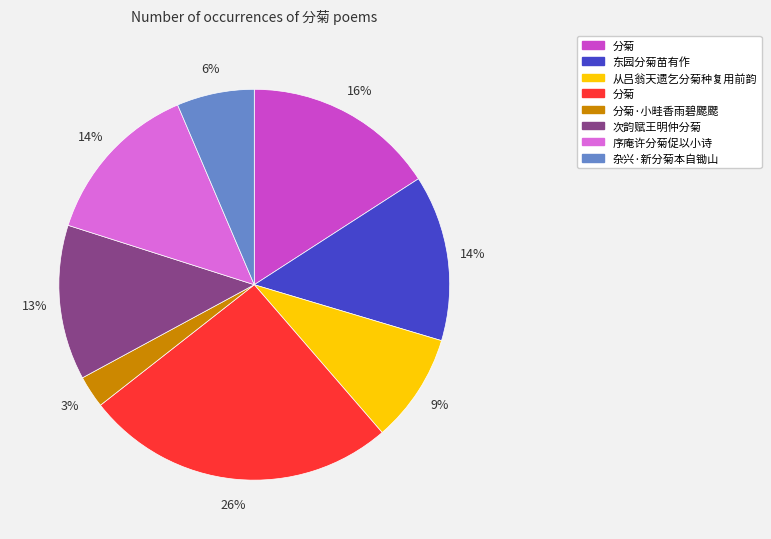

To the nearest percent, what is the difference between the largest and smallest slice percentages?

23%